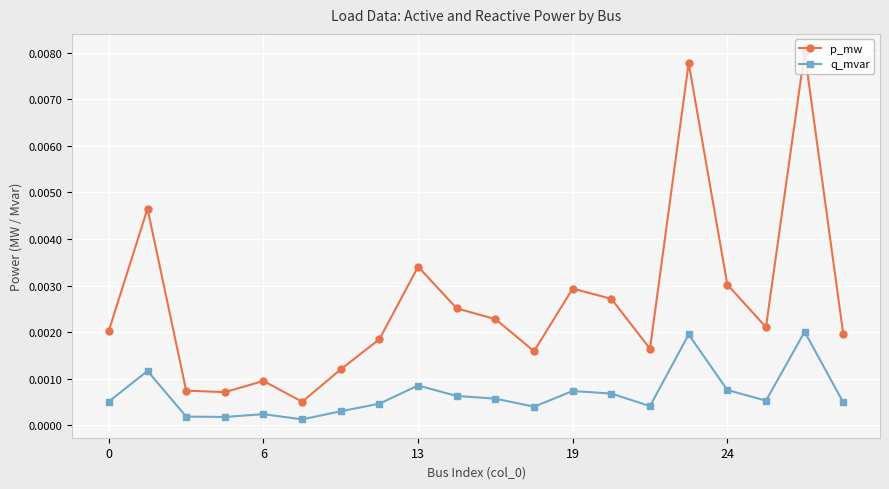

True or false: p_mw has more than 1 interior local peaks.

True